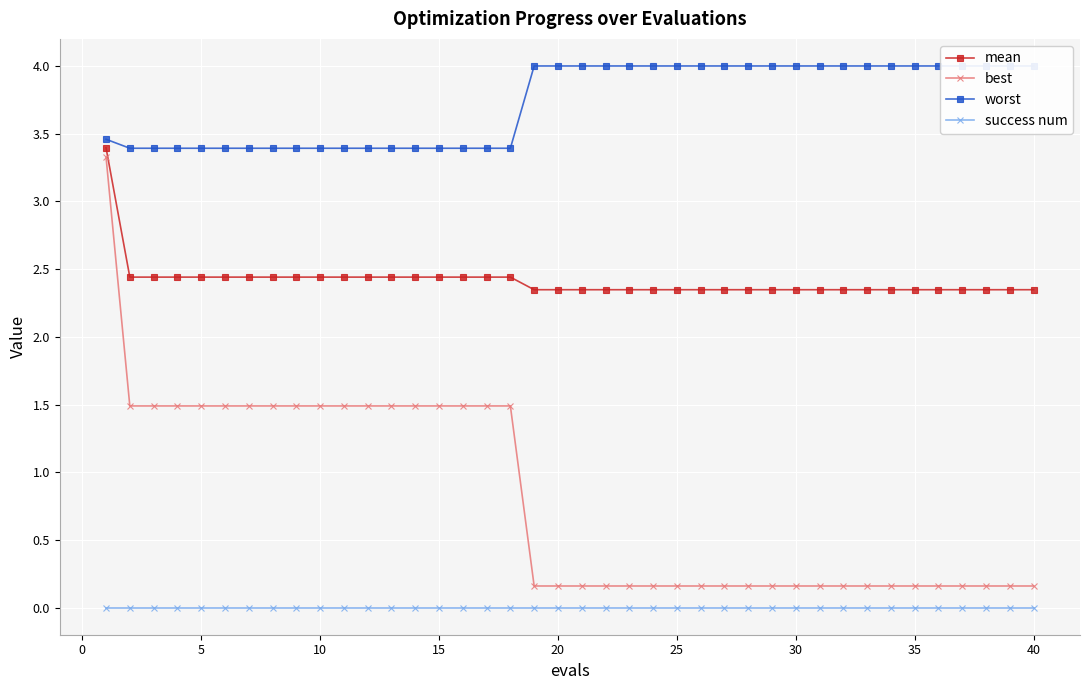

True or false: mean and success num cross at least once.

False